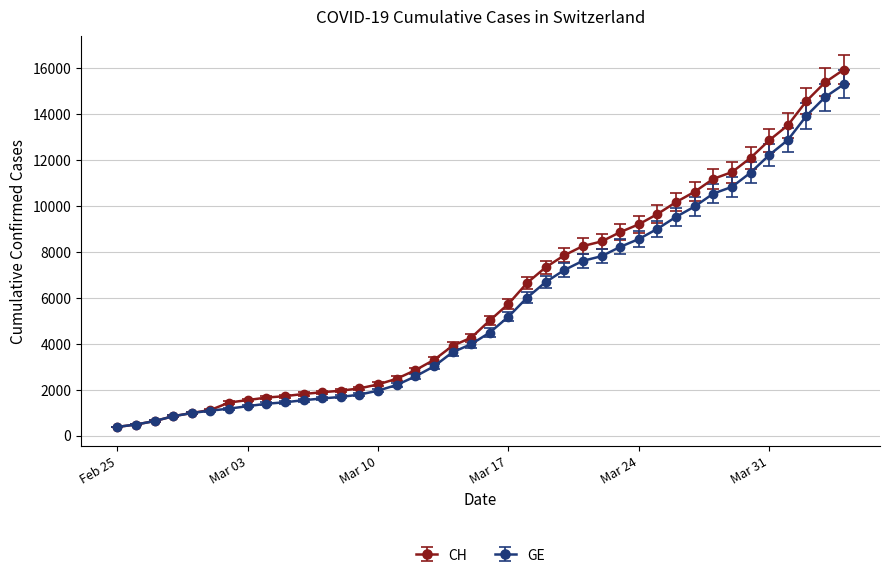

Which series has the largest range (max minus min)?

CH